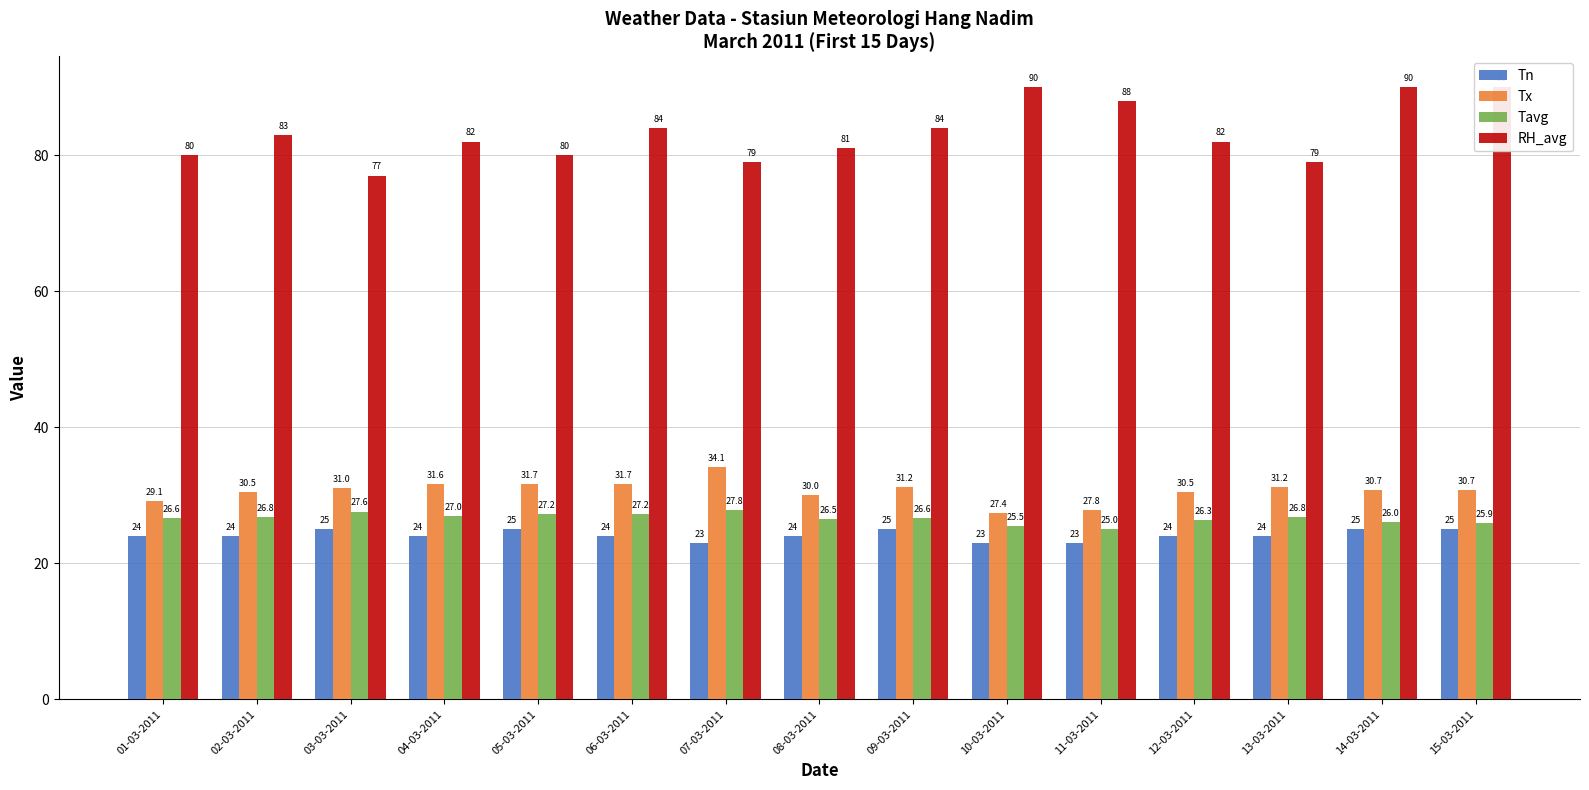

Rank the series by their maximum value, from lowest to highest.

Tn, Tavg, Tx, RH_avg